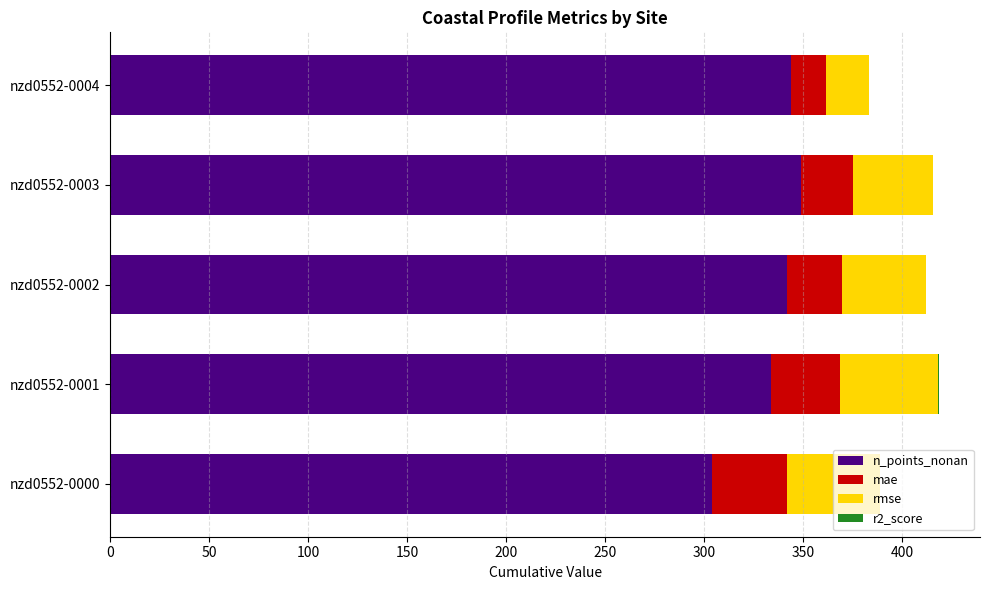

What is the highest value of the n_points_nonan series?

349.0